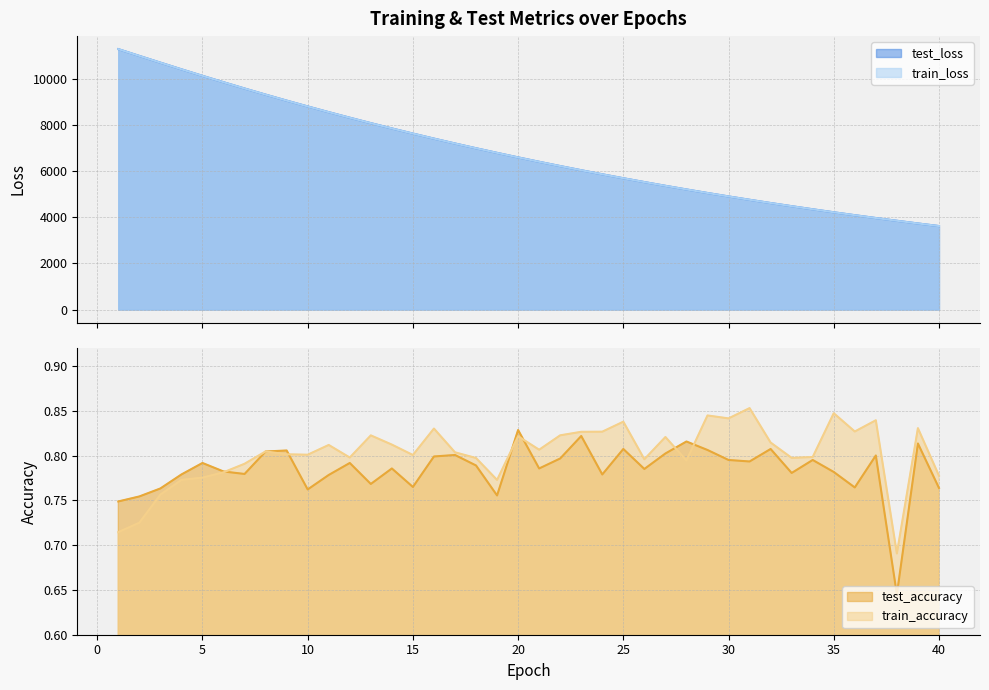

What is the difference between the maximum and minimum values in the test_loss series?

7672.0